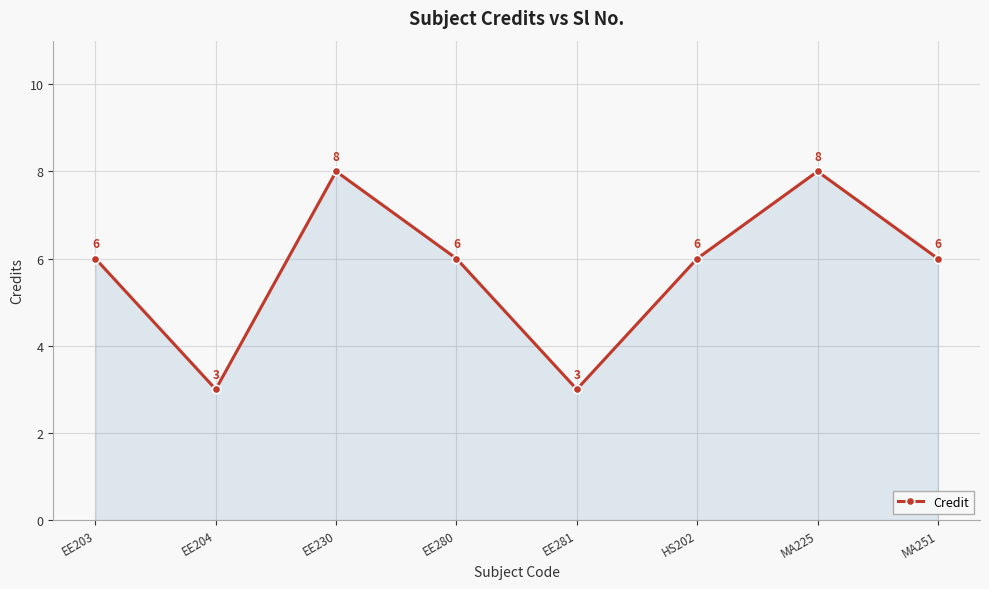

What is the sum of the values at MA251 and EE204?

9